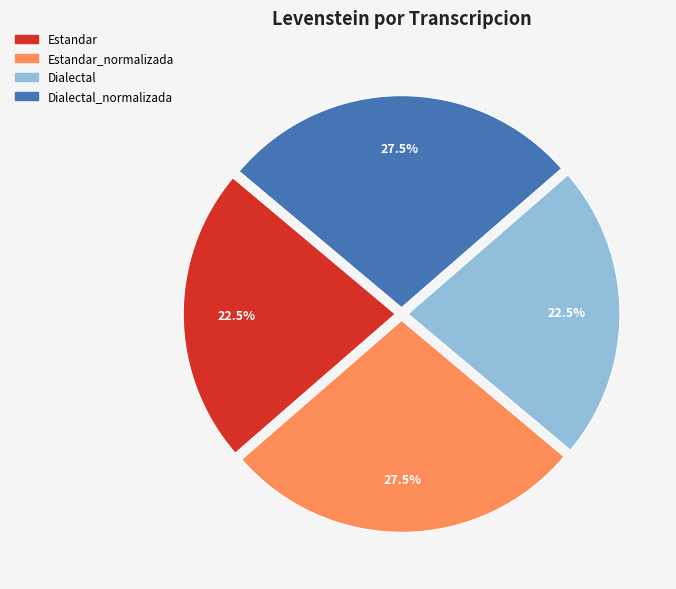

Is there any slice that represents more than half of the pie?

No